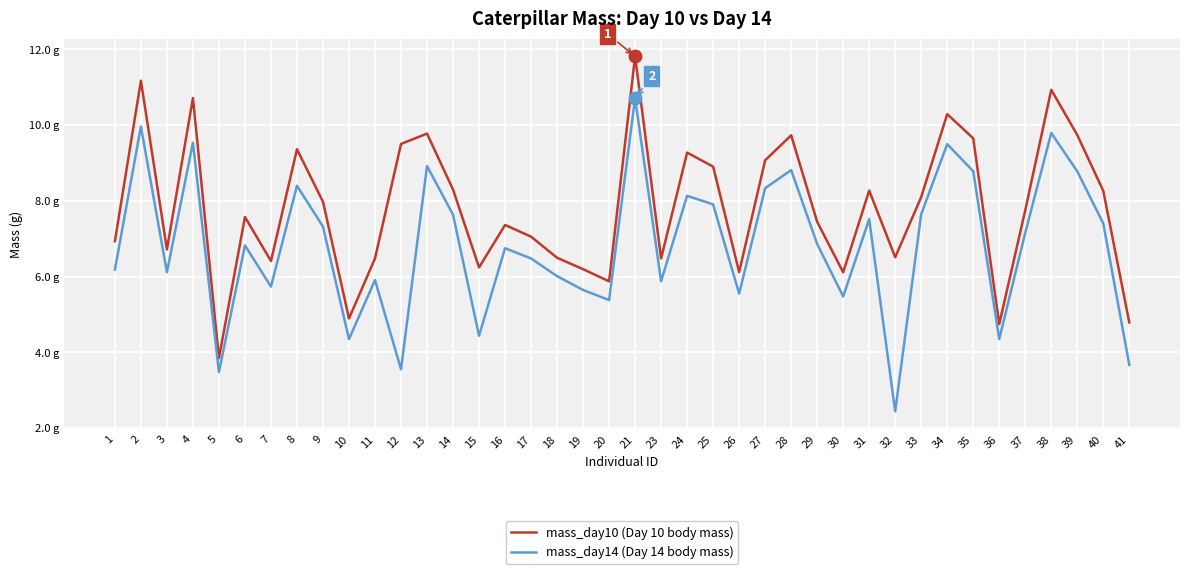

Reading left to right, what are all the values shown in this chart?

mass_day10 (Day 10 body mass): 6.9	11.2	6.7	10.7	3.8	7.6	6.4	9.4	8.0	4.9	6.5	9.5	9.8	8.3	6.2	7.4	7.1	6.5	6.2	5.9	11.8	6.5	9.3	8.9	6.1	9.1	9.7	7.4	6.1	8.3	6.5	8.1	10.3	9.7	4.7	7.8	10.9	9.7	8.3	4.8
mass_day14 (Day 14 body mass): 6.2	10.0	6.1	9.5	3.5	6.8	5.7	8.4	7.3	4.3	5.9	3.6	8.9	7.6	4.4	6.8	6.5	6.0	5.6	5.4	10.7	5.9	8.1	7.9	5.6	8.3	8.8	6.9	5.5	7.5	2.4	7.7	9.5	8.8	4.4	7.2	9.8	8.8	7.4	3.7